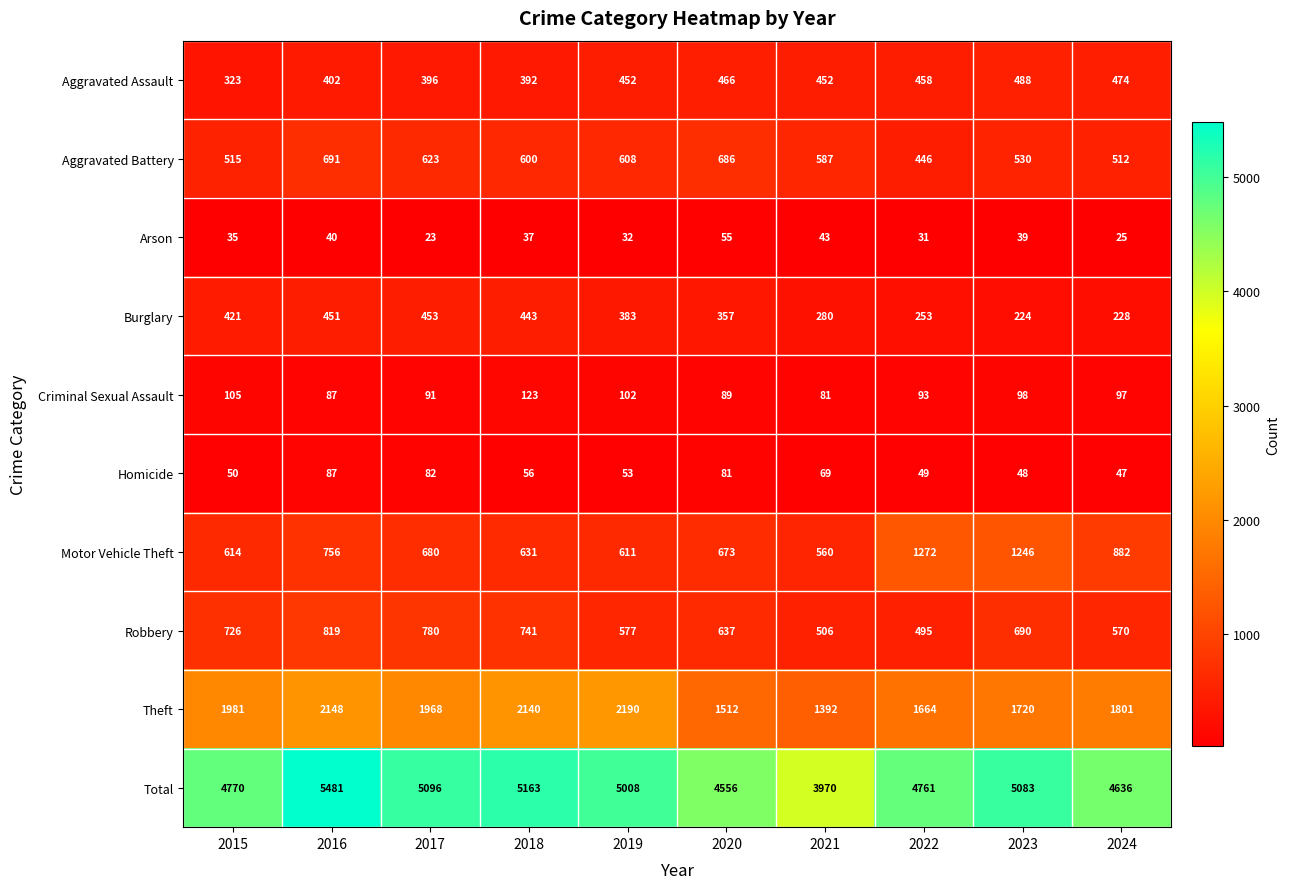

Is it true that Burglary equals 216 at 2020?

False